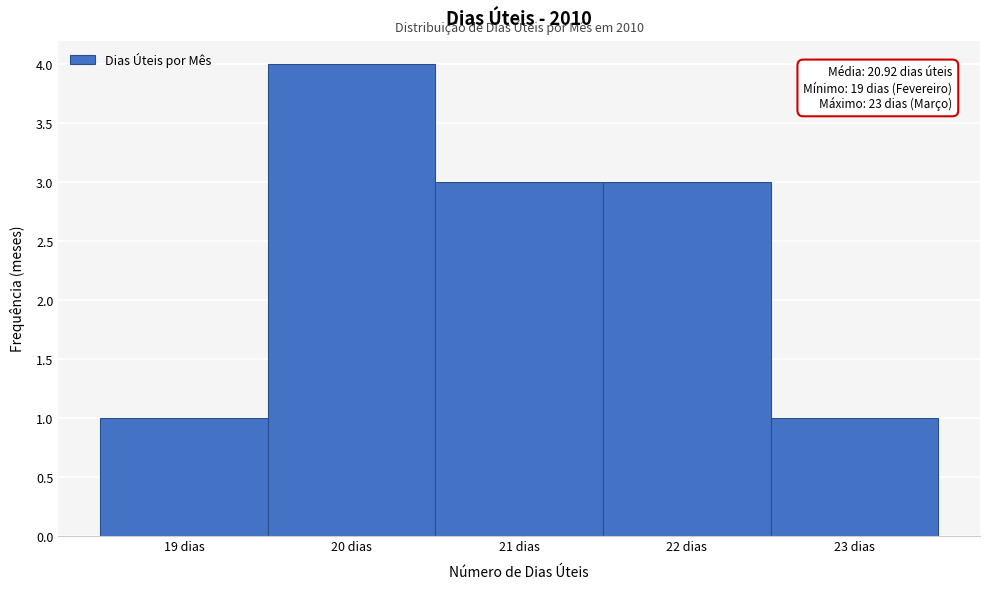

Over which range of the x-axis is the bar tallest?

19.5 to 20.5